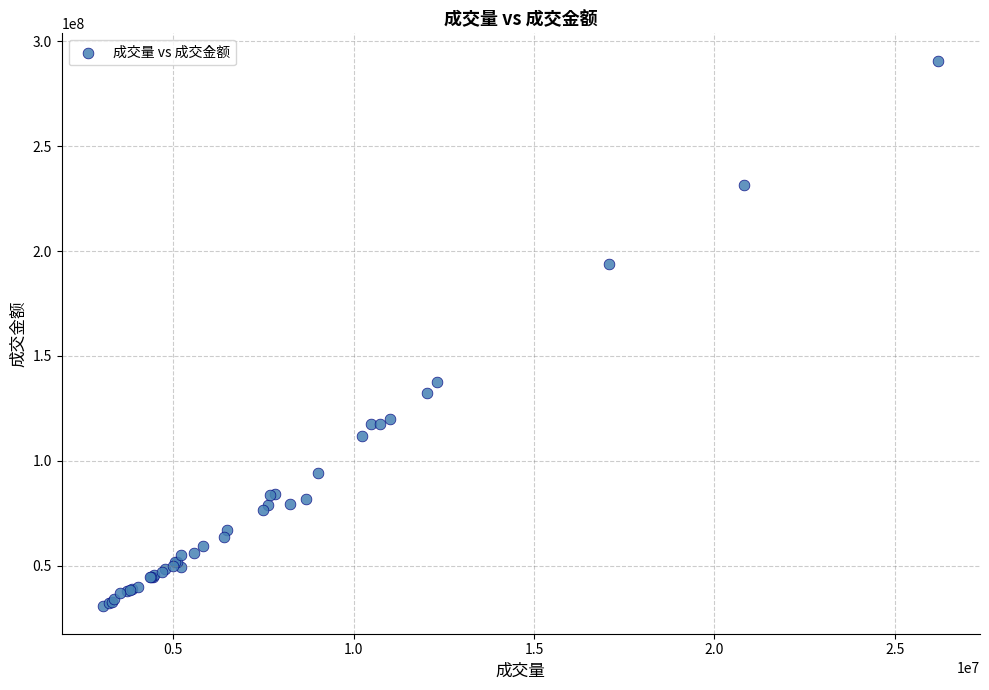

What Y value in the scatter plot is closest to 160667098?

137550340.6